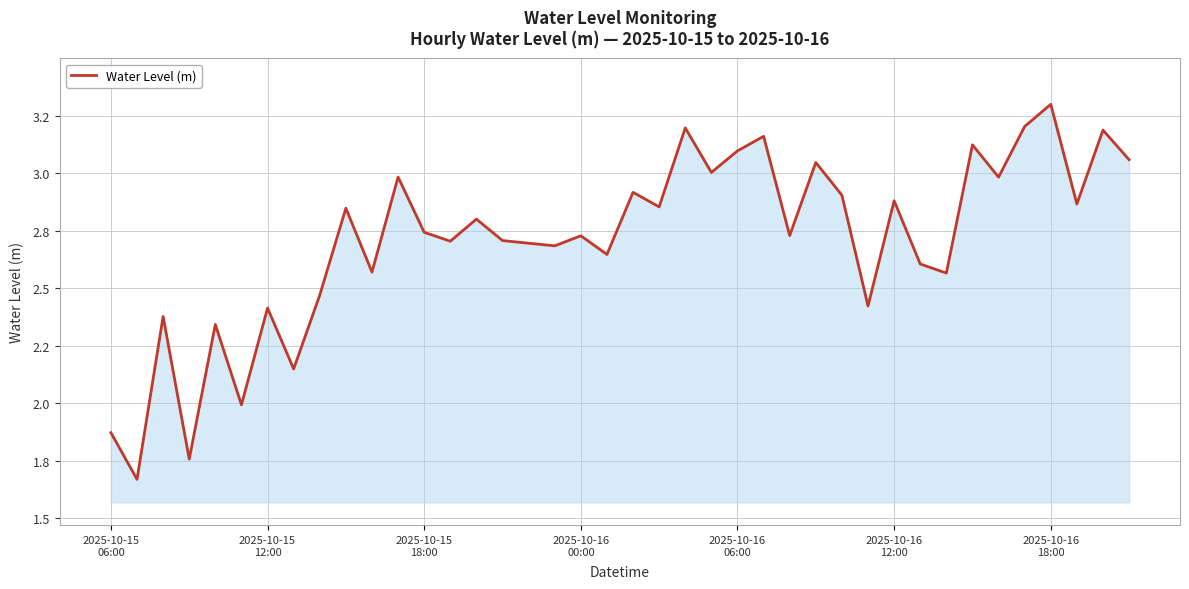

What is the label of the 1st point from the left?

2025-10-15
06:00